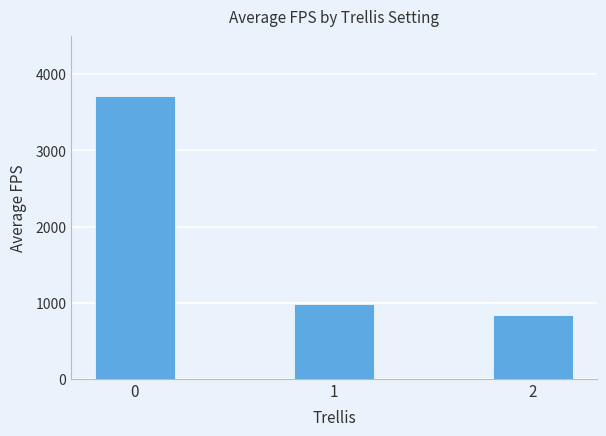

What is the smallest value displayed?

832.9